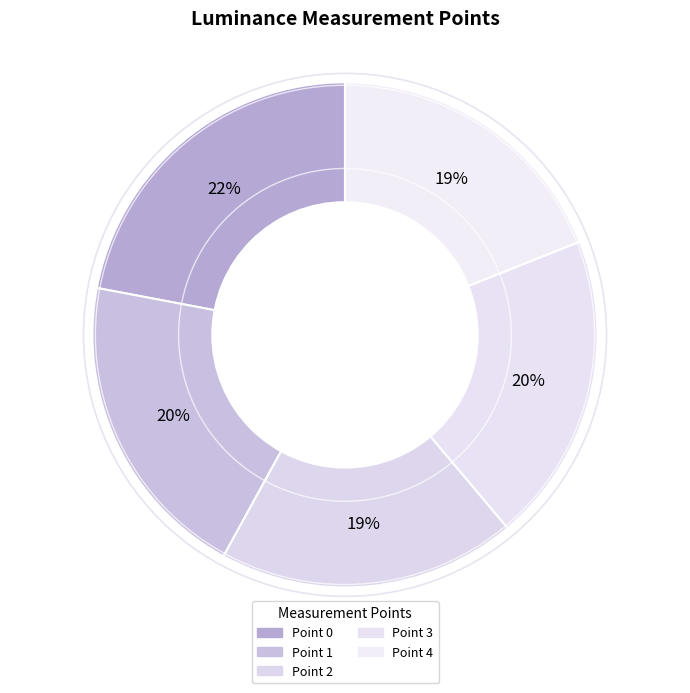

Is the sum of Point 1 and Point 3 greater than half?

No